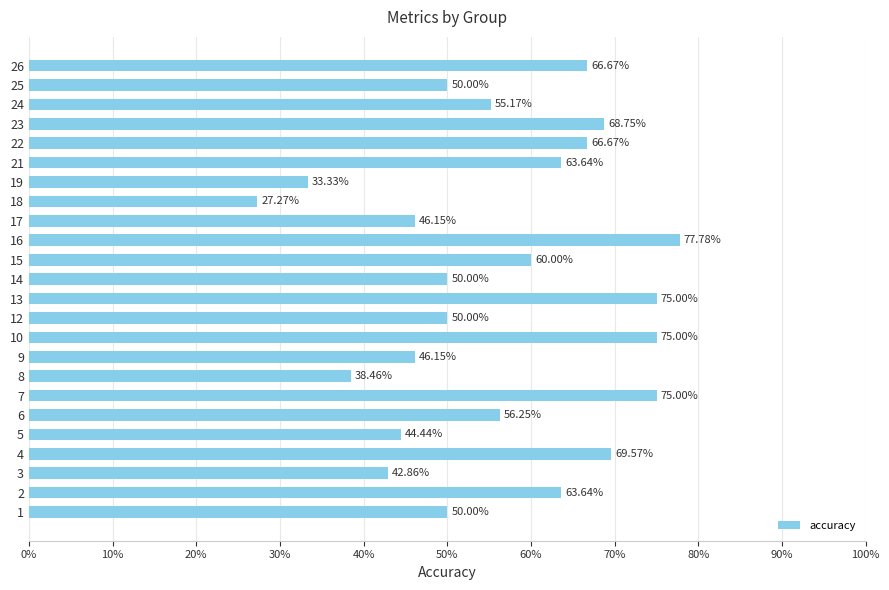

Are the bars horizontal?

Yes